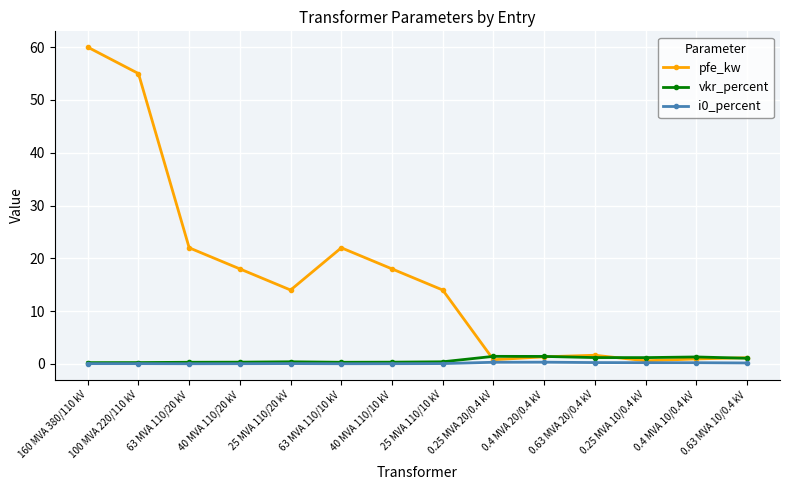

What is the average value of the pfe_kw series?

16.4